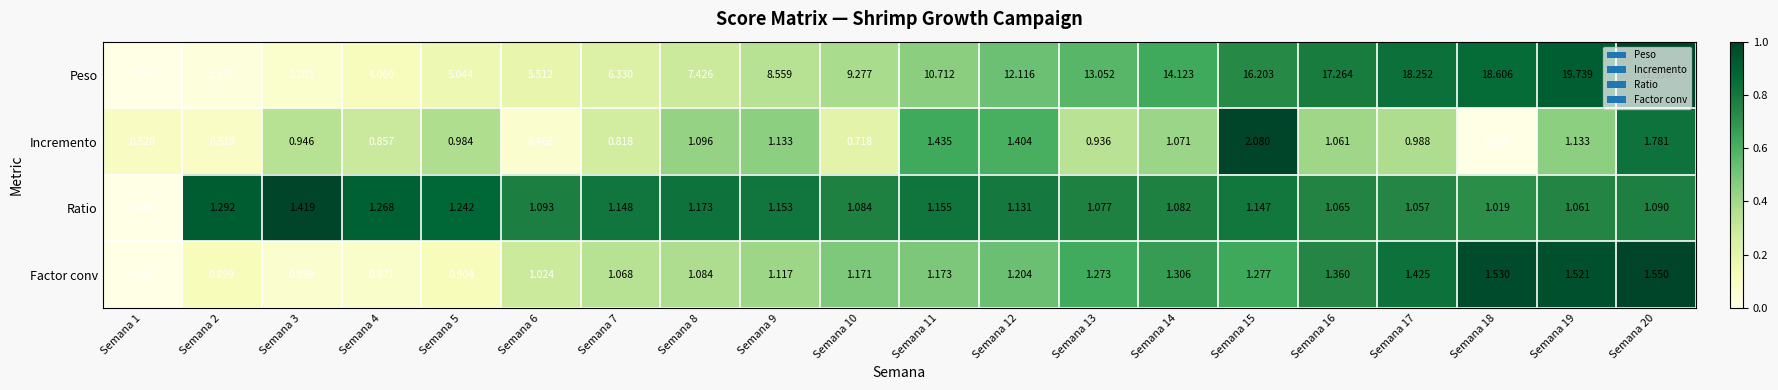

Which series has the widest spread of values?

Peso